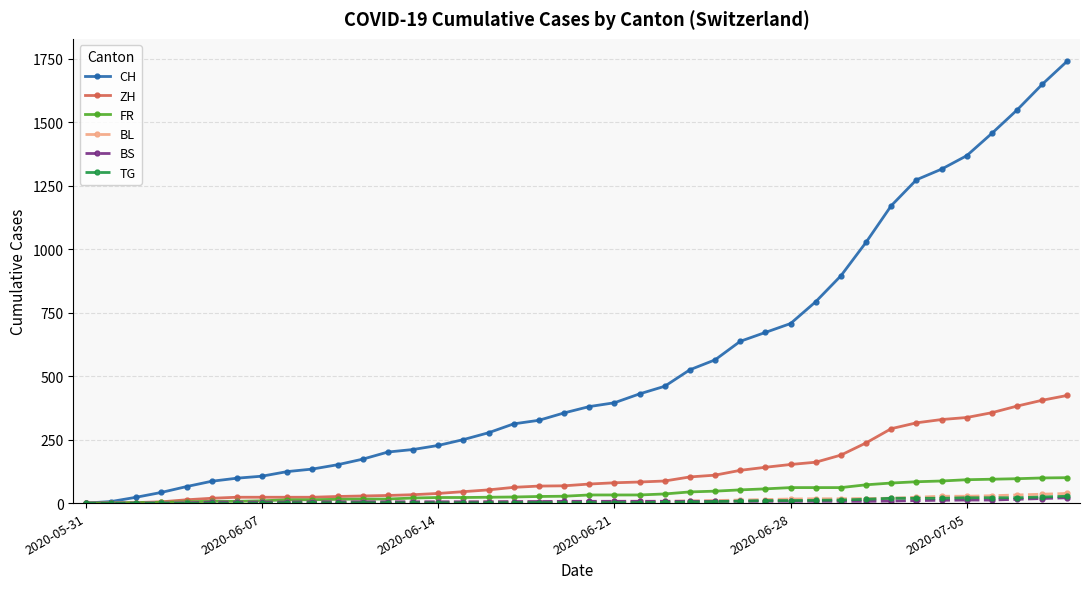

What is the maximum value for CH?

1741